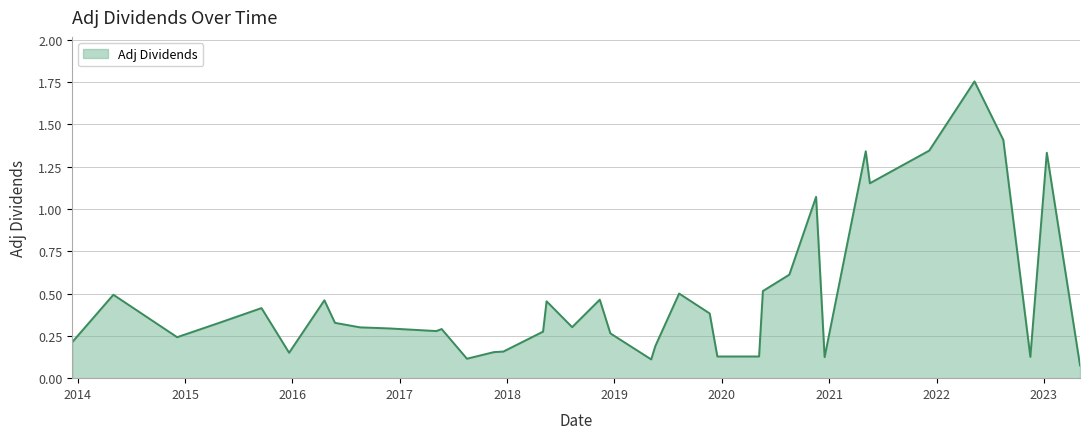

Which label corresponds to the smallest value in the chart?

2023-05-04